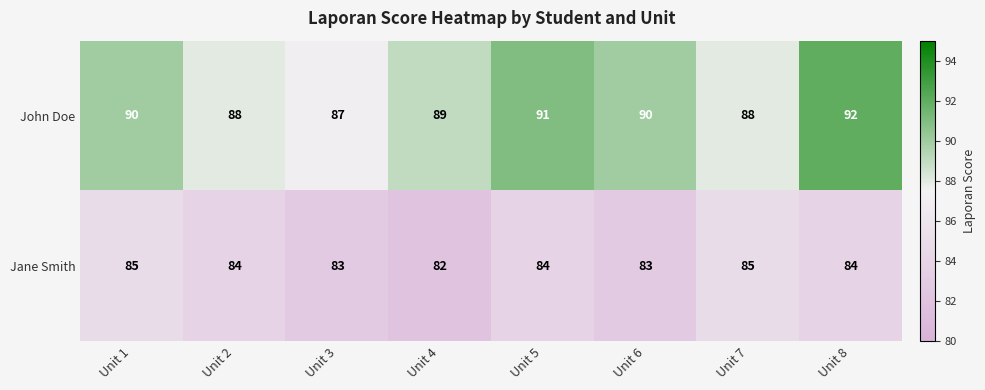

How many distinct data groups are displayed?

2